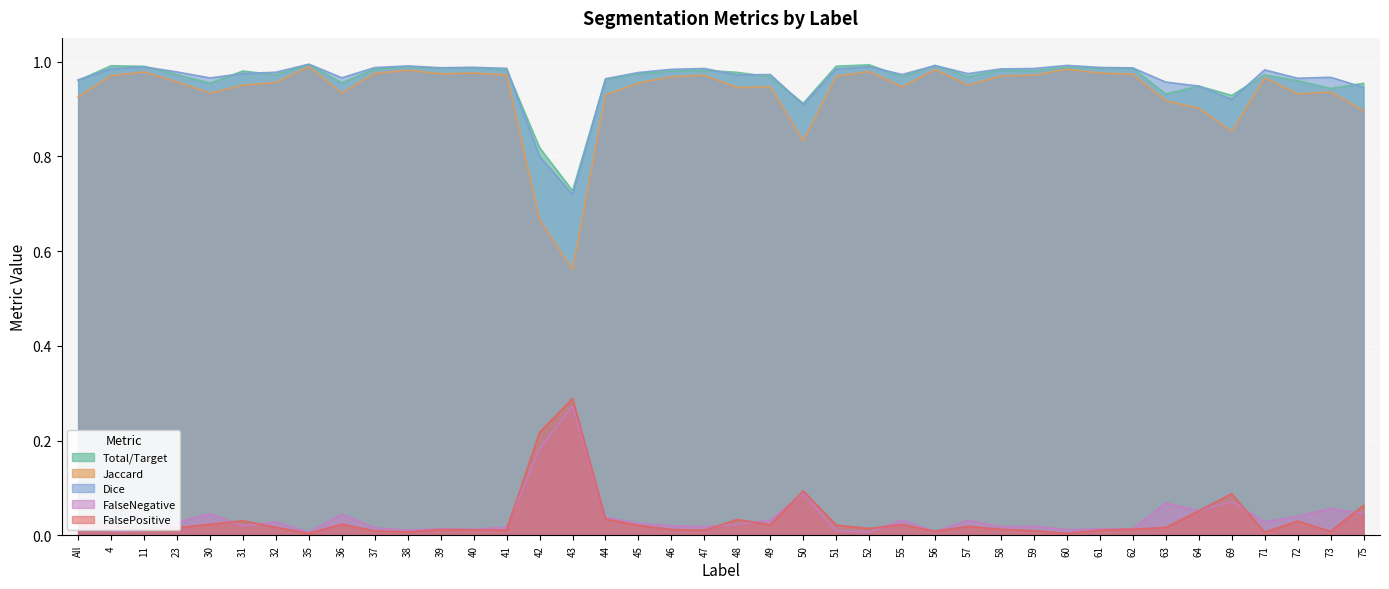

True or false: Total/Target and Jaccard cross at least once.

False